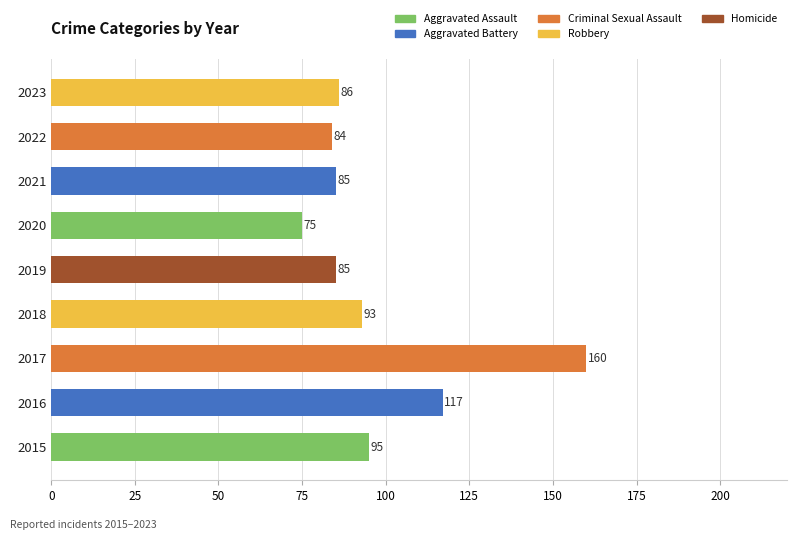

What is the difference between the values at 2016 and 2018?

24